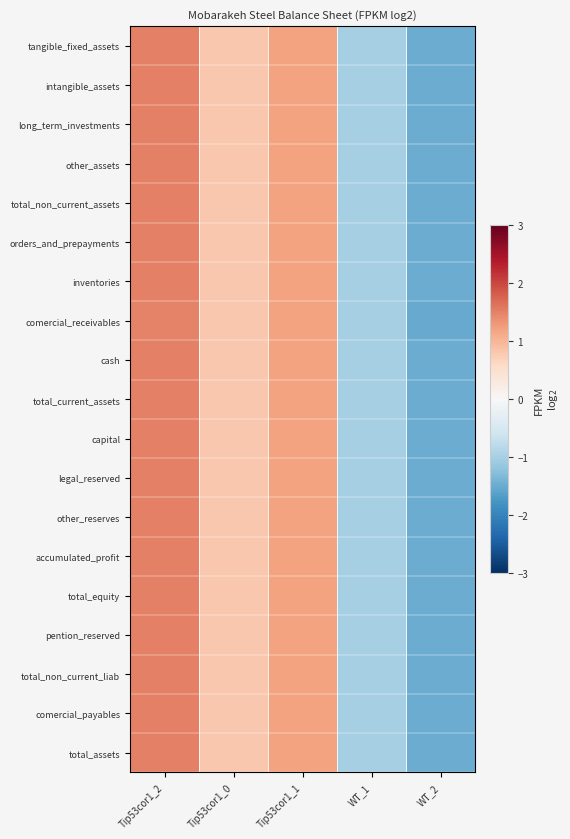

Between Tip53cor1_2 and WT_1, which series saw the biggest shift?

tangible_fixed_assets